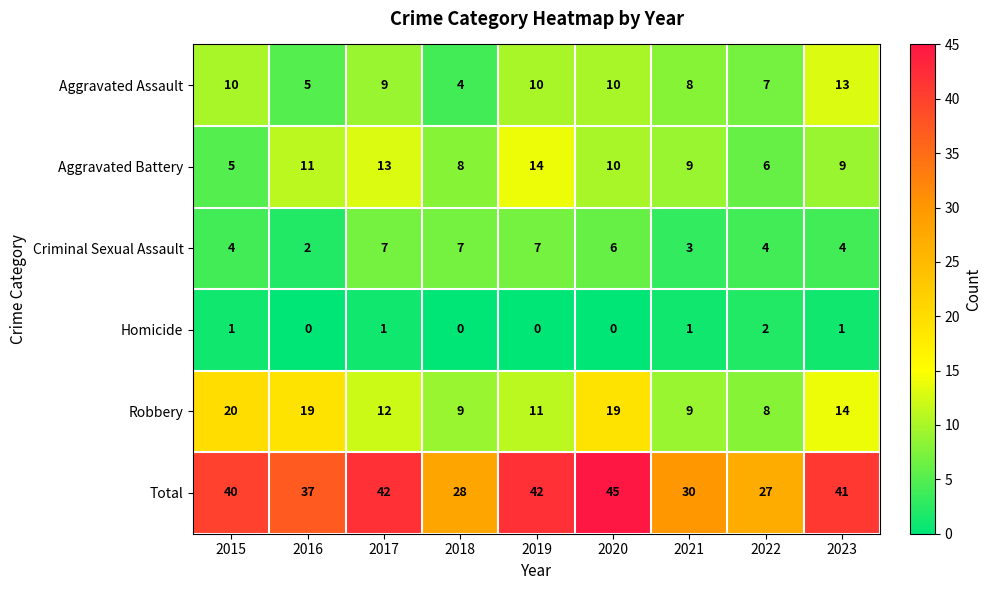

At 2017, list the series in order from largest to smallest.

Total, Aggravated Battery, Robbery, Aggravated Assault, Criminal Sexual Assault, Homicide